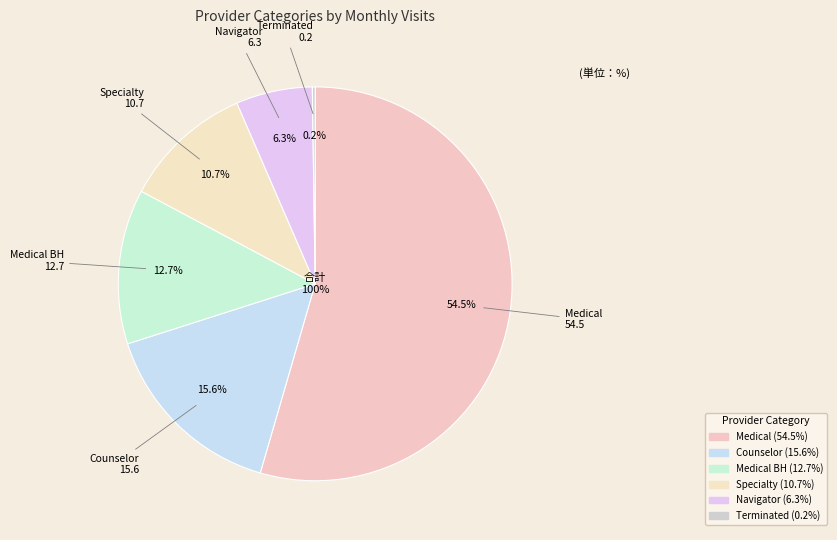

What is the majority slice?

Medical